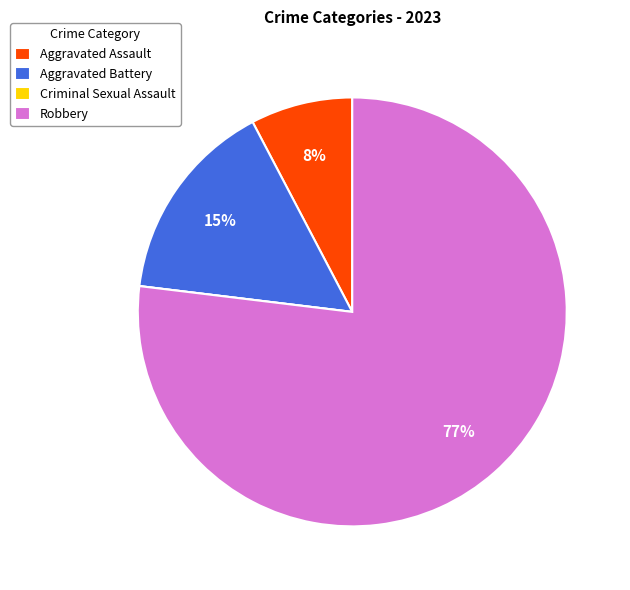

The Aggravated Assault slice represents 19% of the pie. True or false?

False